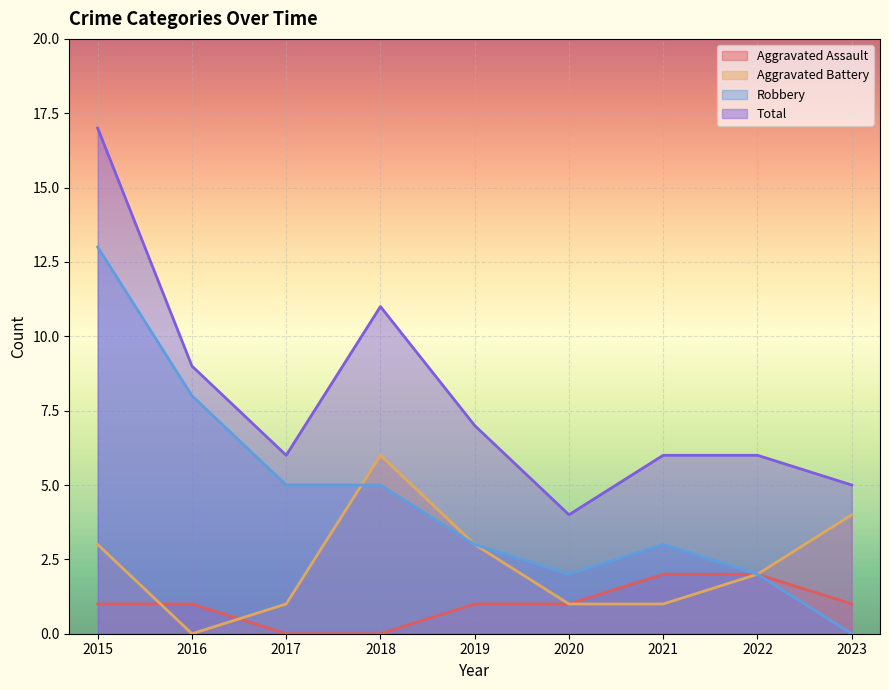

At how many categories does at least one series exceed 5?

7